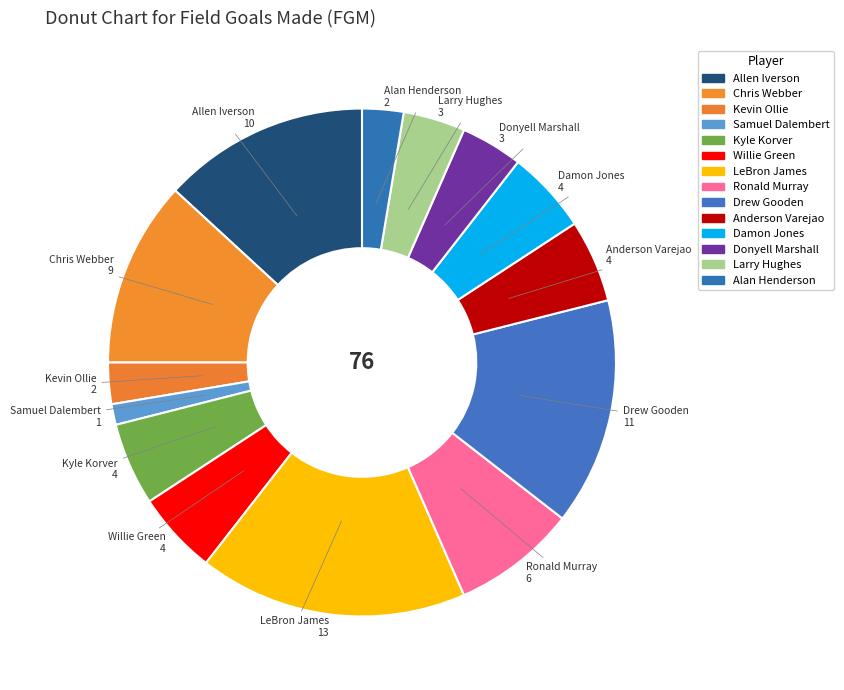

True or false: Samuel Dalembert accounts for 1% of the total.

True